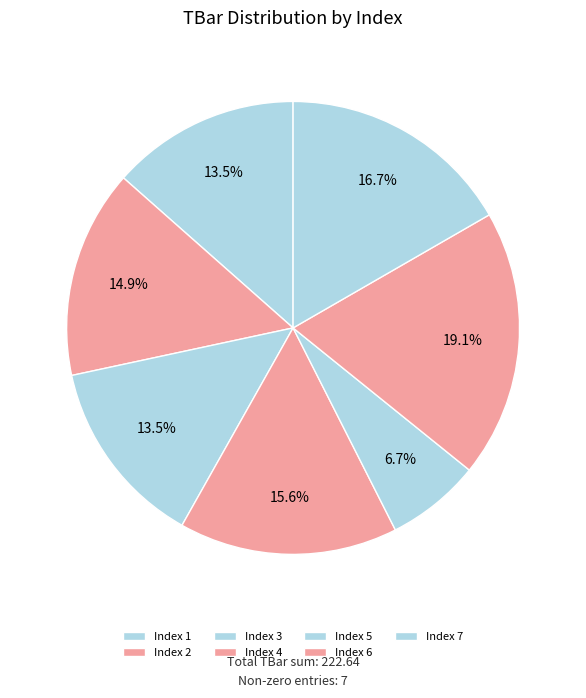

To the nearest percent, what is the difference between the largest and smallest slice percentages?

12%